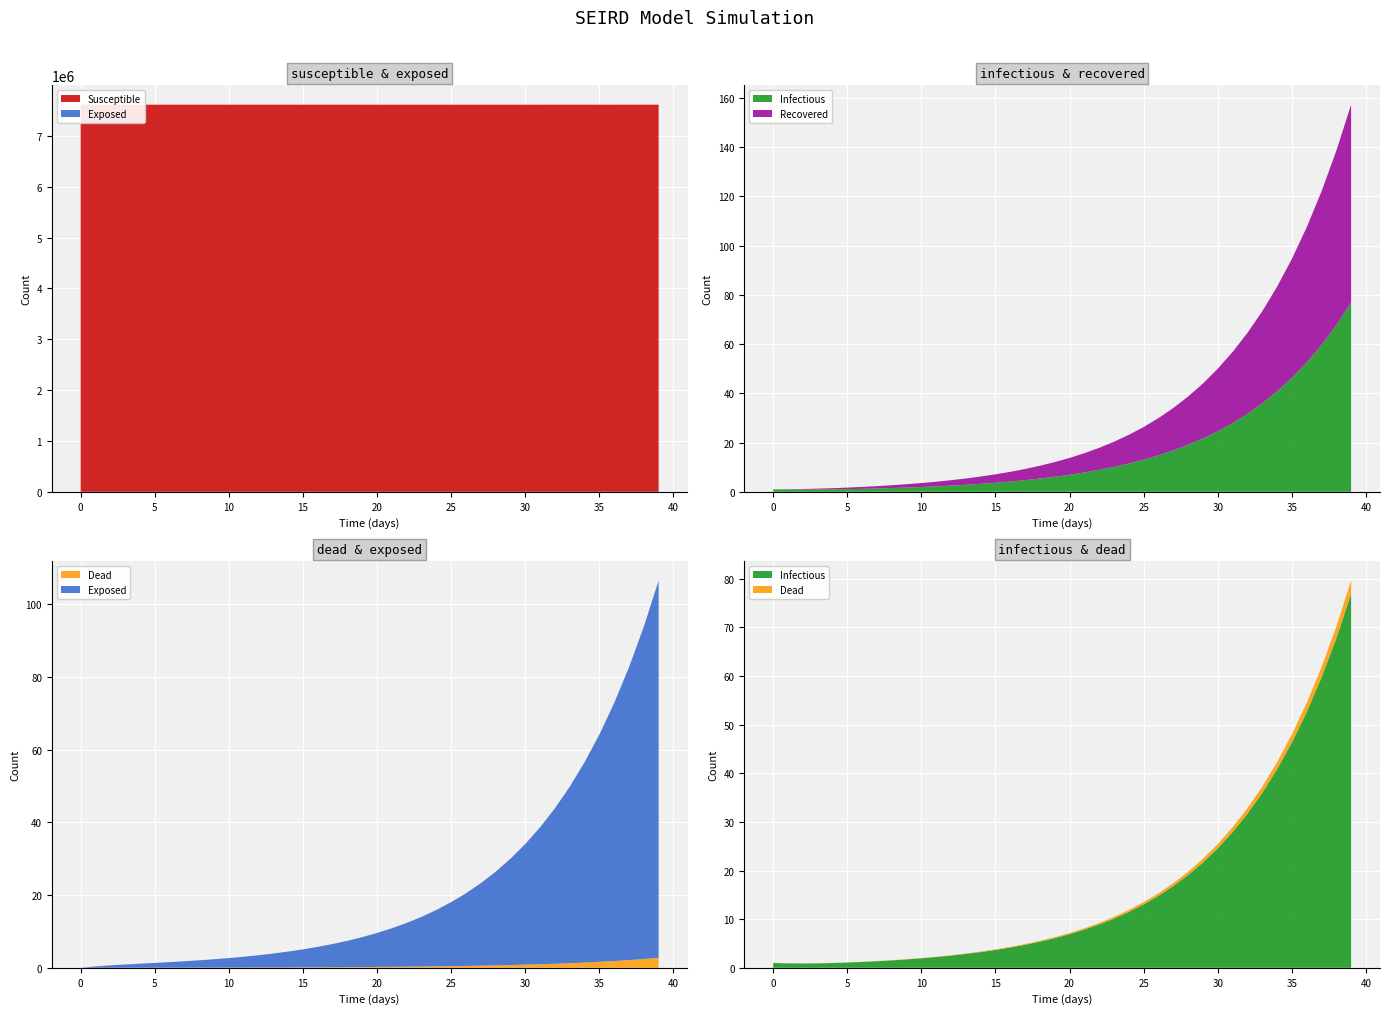

Reading left to right, list all the values displayed in this chart.

Susceptible: 0=7614999.0	1=7614998.6	2=7614998.2	3=7614997.8	4=7614997.4	5=7614996.9	6=7614996.5	7=7614995.9	8=7614995.3	9=7614994.6	10=7614993.8	11=7614992.9	12=7614991.8	13=7614990.7	14=7614989.3	15=7614987.8	16=7614986.1	17=7614984.2	18=7614982.0	19=7614979.5	20=7614976.7	21=7614973.4	22=7614969.8	23=7614965.7	24=7614961.0	25=7614955.6	26=7614949.6	27=7614942.7	28=7614934.9	29=7614926.0	30=7614916.0	31=7614904.6	32=7614891.6	33=7614876.9	34=7614860.2	35=7614841.3	36=7614819.8	37=7614795.4	38=7614767.7	39=7614736.3
Exposed: 0=0.0	1=0.4	2=0.7	3=0.9	4=1.1	5=1.3	6=1.5	7=1.8	8=2.0	9=2.3	10=2.6	11=3.0	12=3.4	13=3.8	14=4.4	15=5.0	16=5.6	17=6.4	18=7.3	19=8.2	20=9.3	21=10.6	22=12.0	23=13.7	24=15.5	25=17.6	26=20.0	27=22.7	28=25.7	29=29.2	30=33.2	31=37.6	32=42.7	33=48.5	34=55.0	35=62.5	36=70.9	37=80.5	38=91.4	39=103.7
Infectious: 0=1.0	1=0.9	2=0.9	3=0.9	4=1.0	5=1.1	6=1.2	7=1.4	8=1.5	9=1.7	10=2.0	11=2.2	12=2.5	13=2.9	14=3.2	15=3.7	16=4.2	17=4.7	18=5.4	19=6.1	20=6.9	21=7.9	22=8.9	23=10.1	24=11.5	25=13.0	26=14.8	27=16.8	28=19.1	29=21.7	30=24.6	31=27.9	32=31.7	33=35.9	34=40.8	35=46.3	36=52.6	37=59.7	38=67.7	39=76.9
Recovered: 0=0.0	1=0.1	2=0.2	3=0.4	4=0.5	5=0.6	6=0.8	7=1.0	8=1.1	9=1.4	10=1.6	11=1.9	12=2.2	13=2.6	14=3.0	15=3.4	16=3.9	17=4.5	18=5.2	19=6.0	20=6.8	21=7.8	22=8.9	23=10.2	24=11.6	25=13.3	26=15.1	27=17.2	28=19.6	29=22.3	30=25.4	31=28.9	32=32.9	33=37.4	34=42.5	35=48.3	36=54.9	37=62.3	38=70.8	39=80.4
Dead: 0=0.0	1=0.0	2=0.0	3=0.0	4=0.0	5=0.0	6=0.0	7=0.0	8=0.0	9=0.0	10=0.1	11=0.1	12=0.1	13=0.1	14=0.1	15=0.1	16=0.1	17=0.2	18=0.2	19=0.2	20=0.2	21=0.3	22=0.3	23=0.3	24=0.4	25=0.5	26=0.5	27=0.6	28=0.7	29=0.8	30=0.9	31=1.0	32=1.1	33=1.3	34=1.4	35=1.6	36=1.9	37=2.1	38=2.4	39=2.7